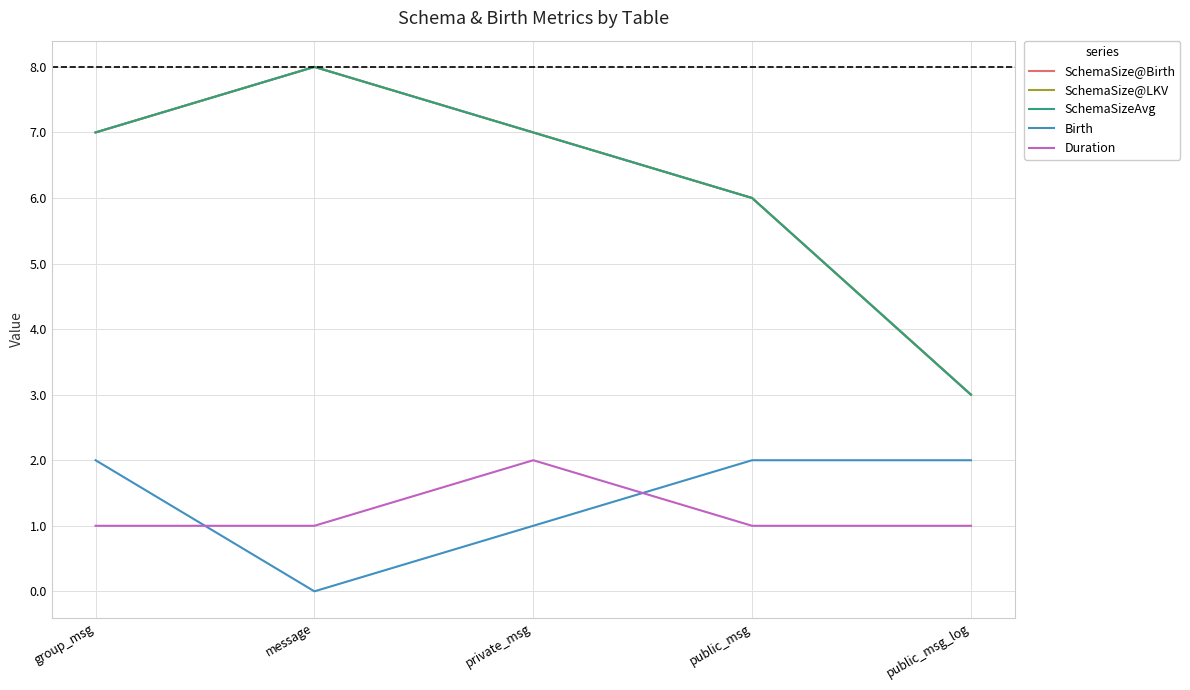

What is the difference between the second highest and minimum values in the SchemaSize@LKV series?

4